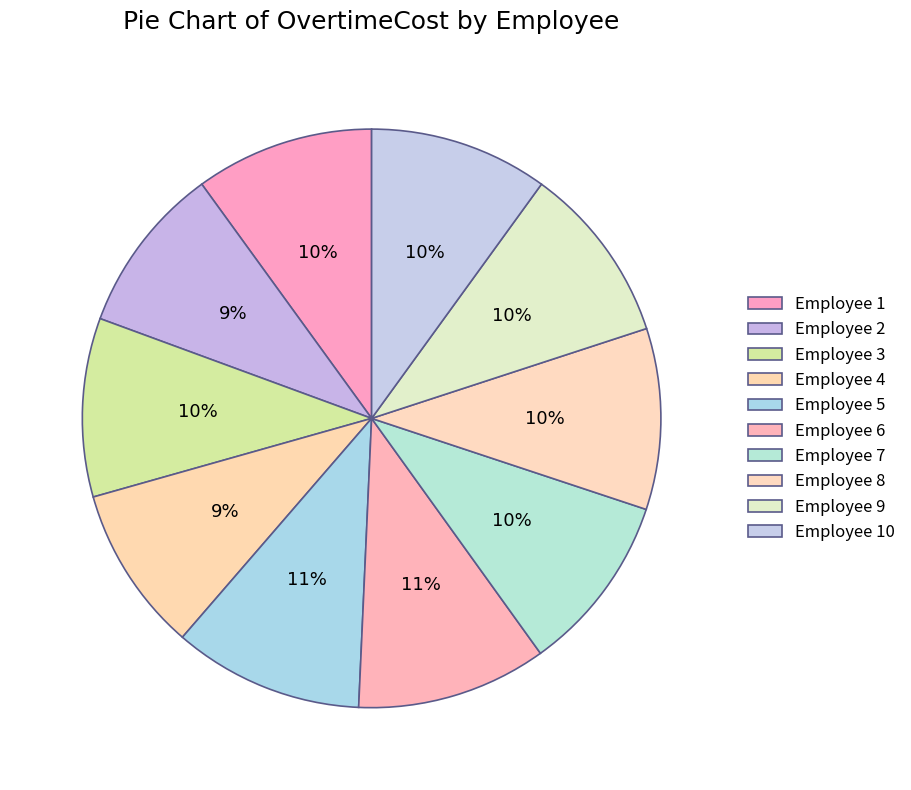

Does Employee 4 represent more than half of the total?

No